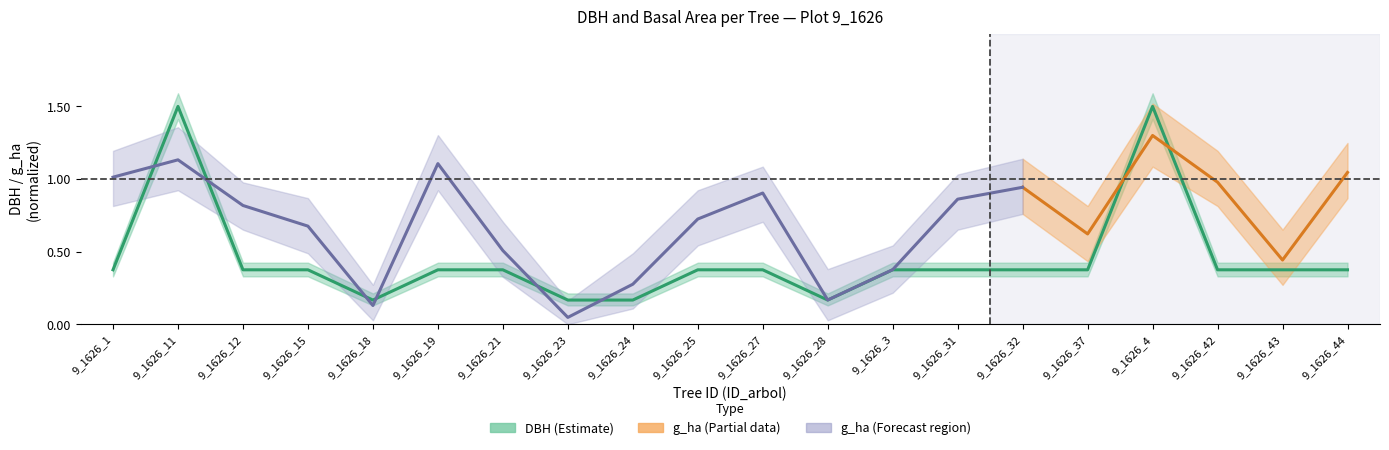

What is the difference between the values at 9_1626_28 and 9_1626_44?

0.2